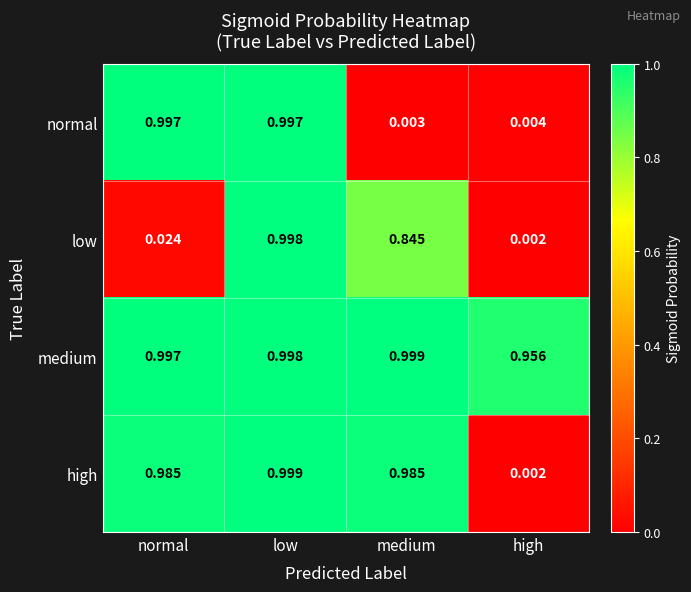

List the labels in order of low value, largest first.

low, medium, normal, high